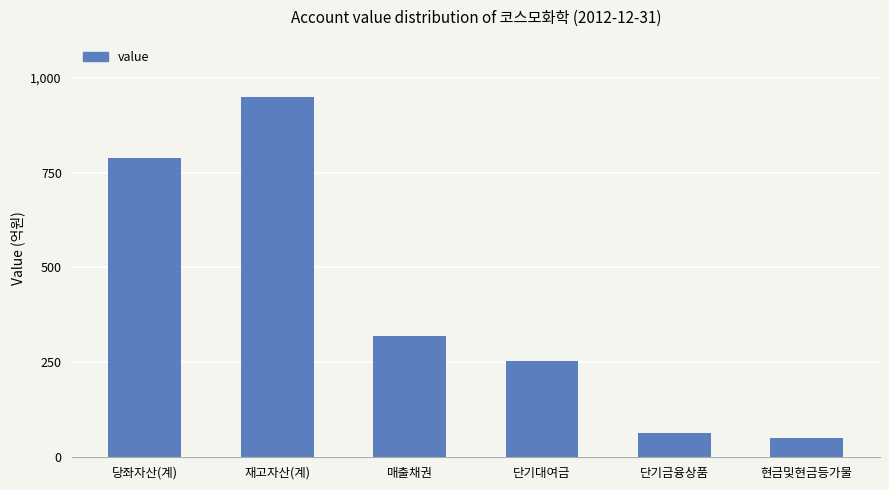

Are the bars horizontal?

No